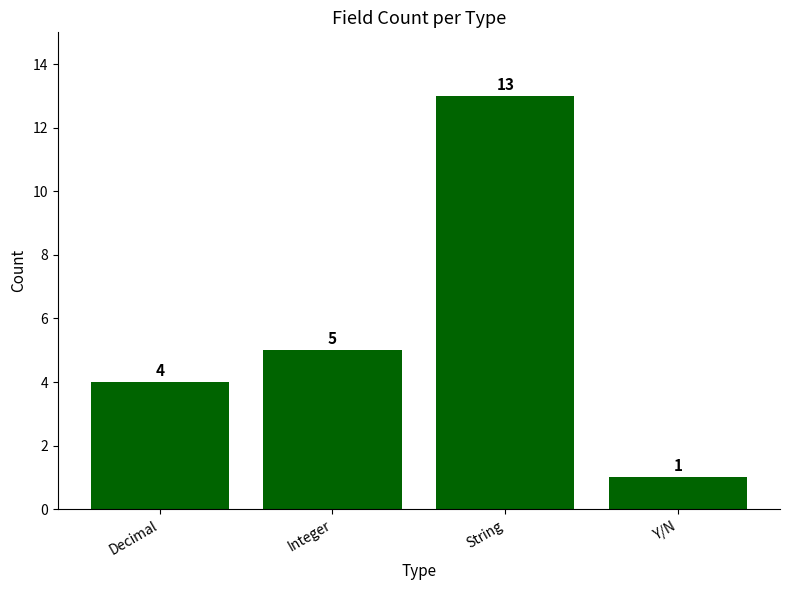

What is the label of the 2nd bar from the right?

String